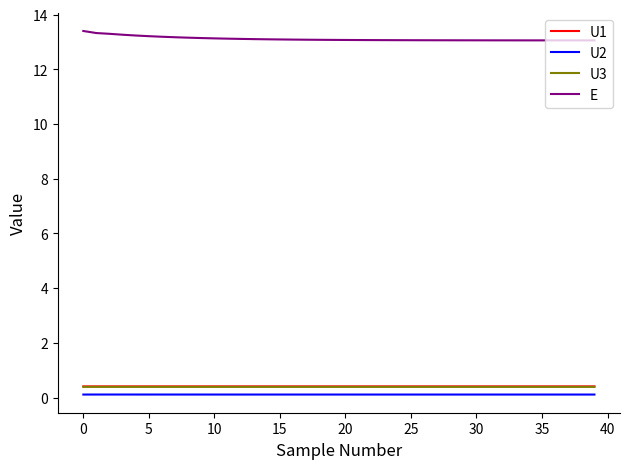

How many lines are shown in the chart?

4